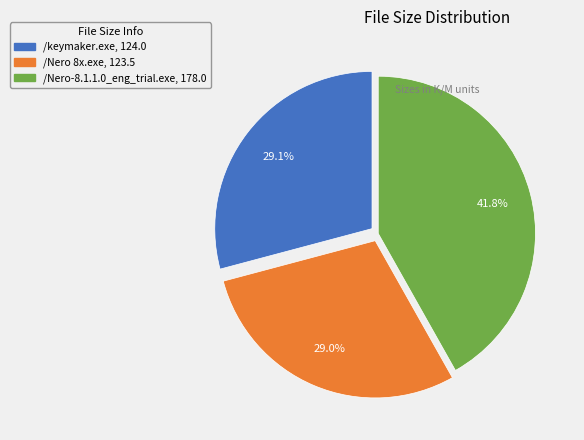

Is the sum of /Nero-8.1.1.0_eng_trial.exe and /Nero 8x.exe greater than half?

Yes